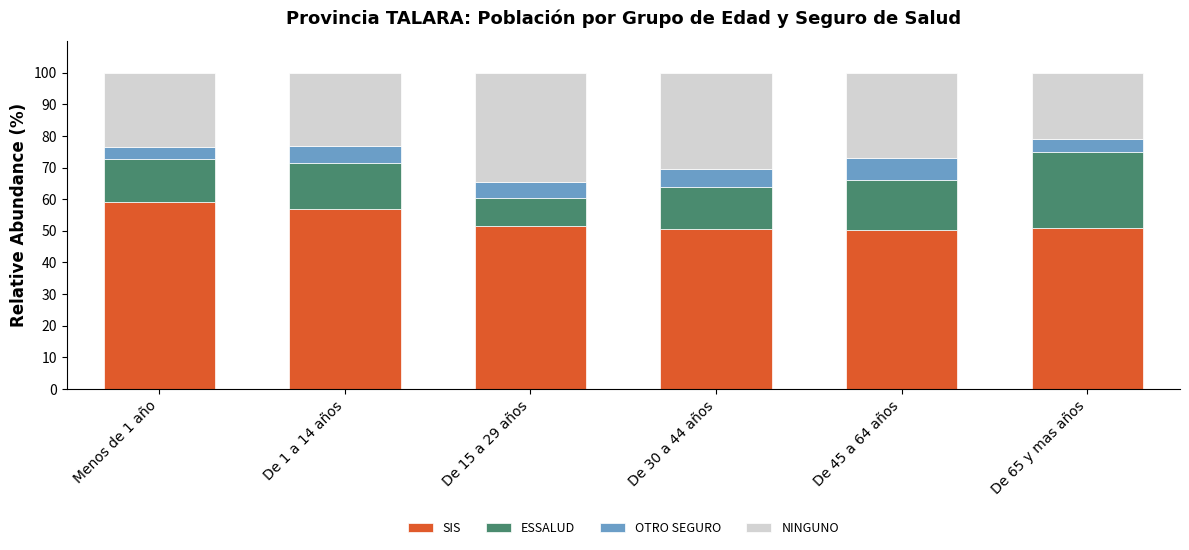

The SIS series shows 50.7 at De 30 a 44 años. True or false?

True